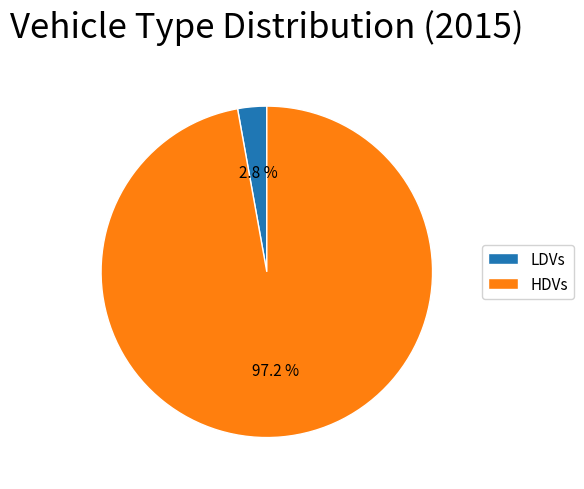

What is the total percentage of LDVs and HDVs?

100.0%